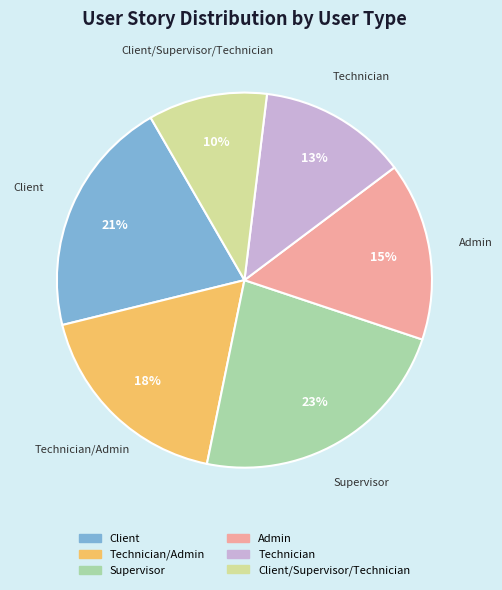

True or false: Admin accounts for 15% of the total.

True